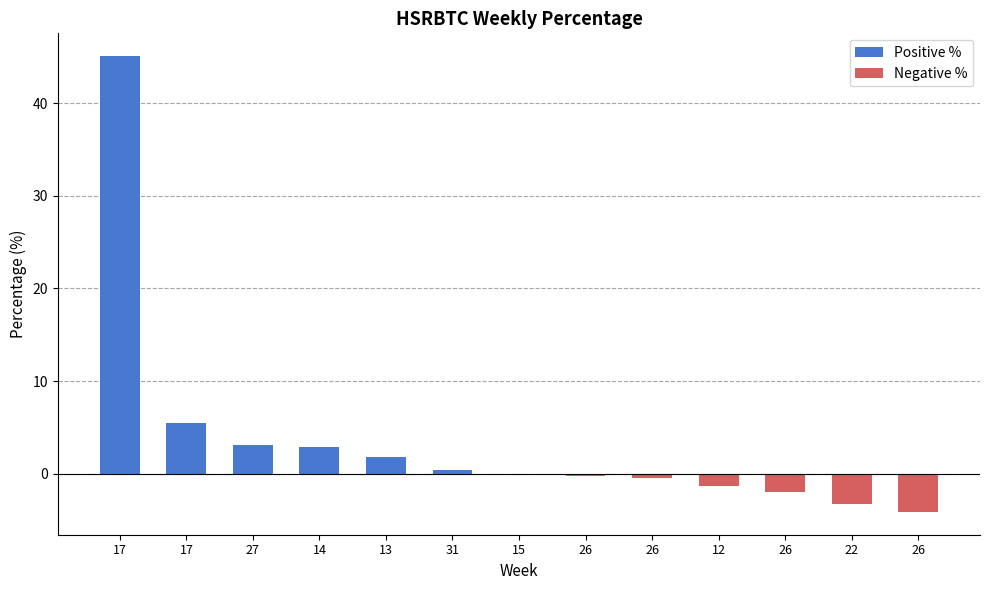

List the labels in order of value, largest first.

17, 17, 27, 14, 13, 31, 15, 26, 26, 12, 26, 22, 26